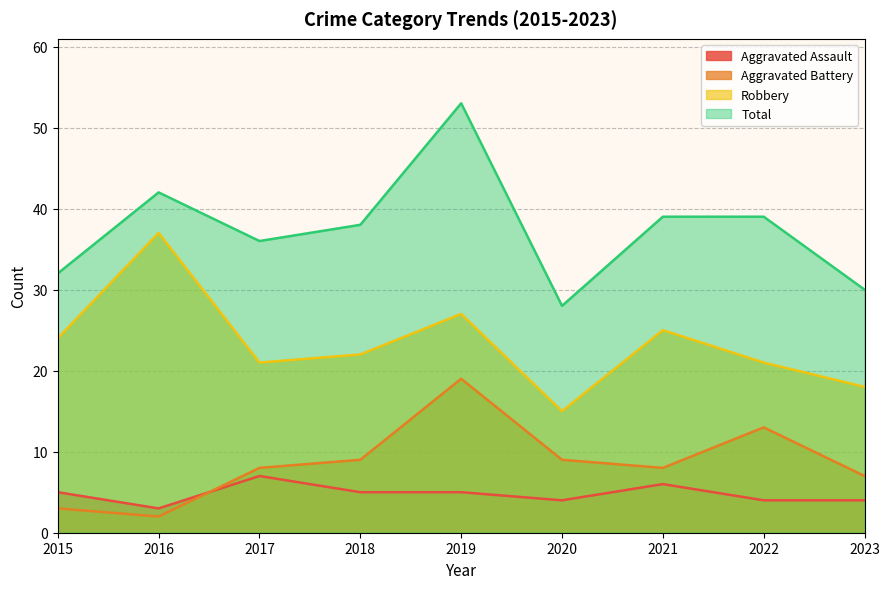

What is the highest value of the Total series?

53